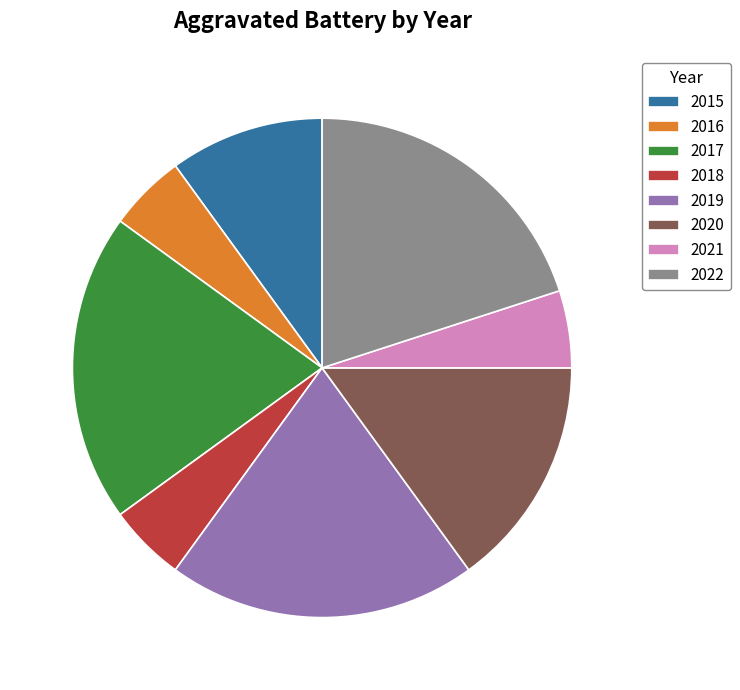

Is there a majority slice in this chart?

No